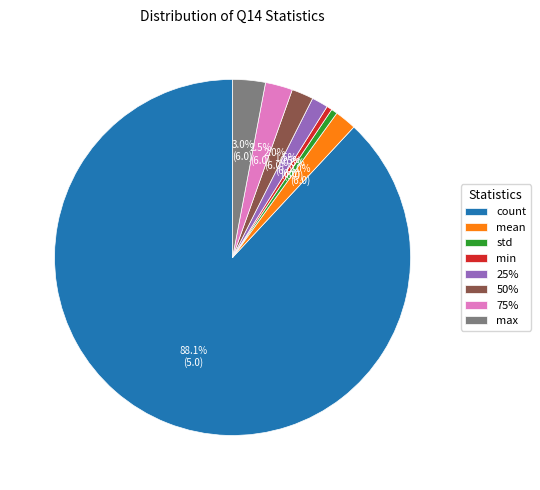

The std slice represents 11% of the pie. True or false?

False